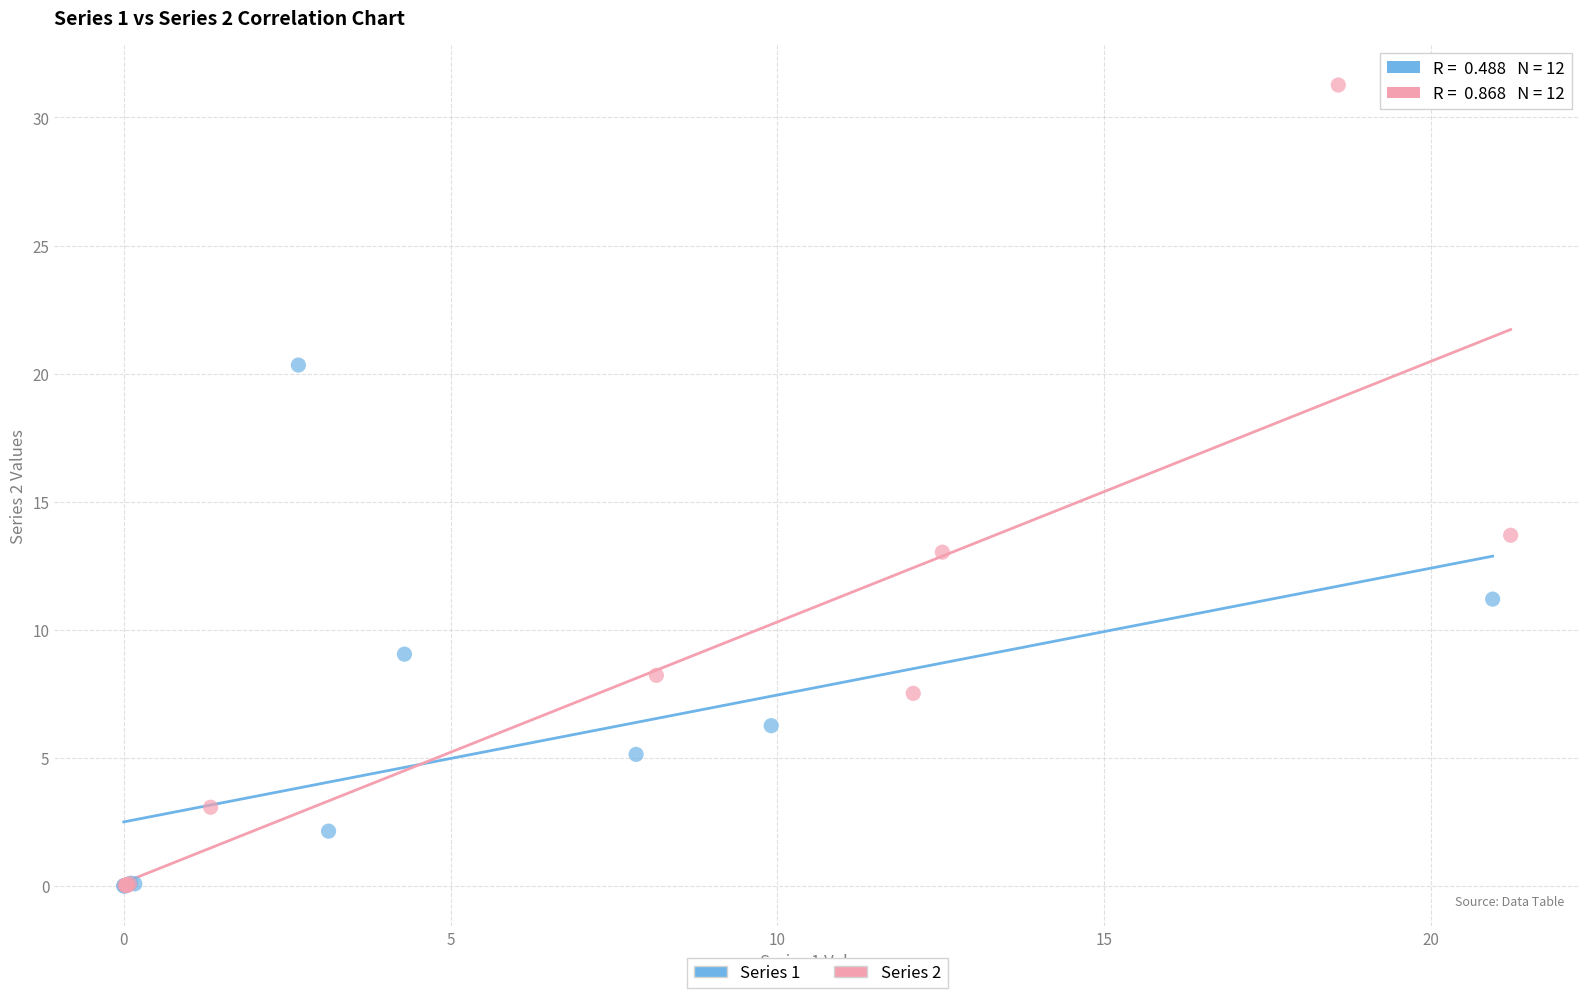

Which series has the largest Y range (max minus min)?

Series 2